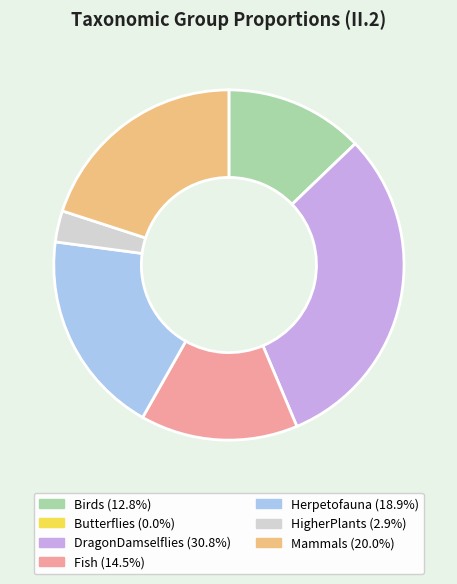

Which category has the biggest portion of the pie?

DragonDamselflies